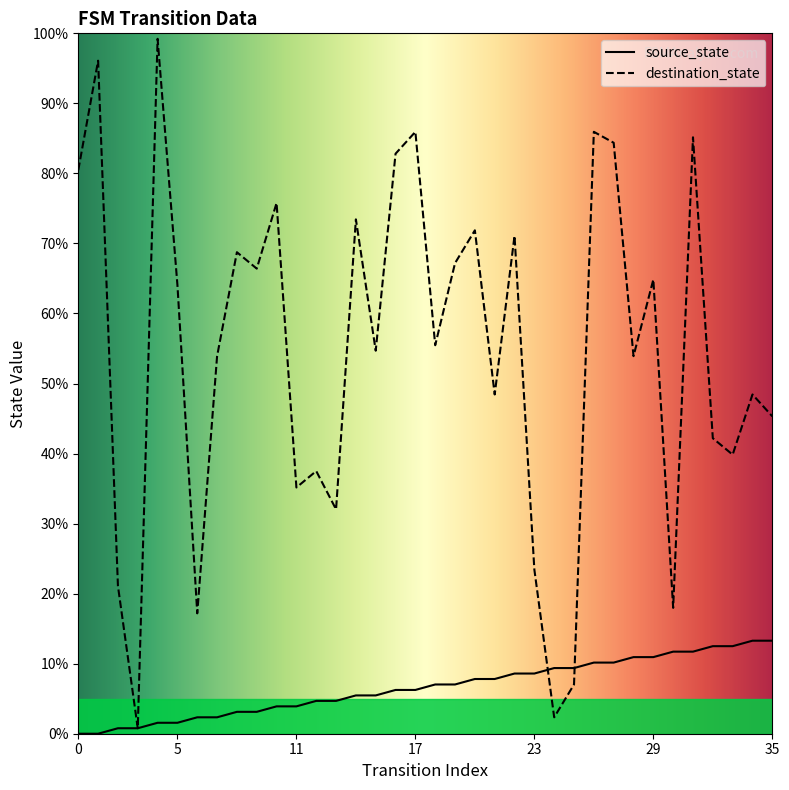

Rank the categories by destination_state value from lowest to highest.

3, 24, 25, 6, 30, 2, 23, 13, 11, 12, 33, 32, 35, 21, 34, 7, 28, 15, 18, 5, 29, 9, 19, 8, 22, 20, 14, 10, 0, 16, 27, 31, 17, 26, 1, 4